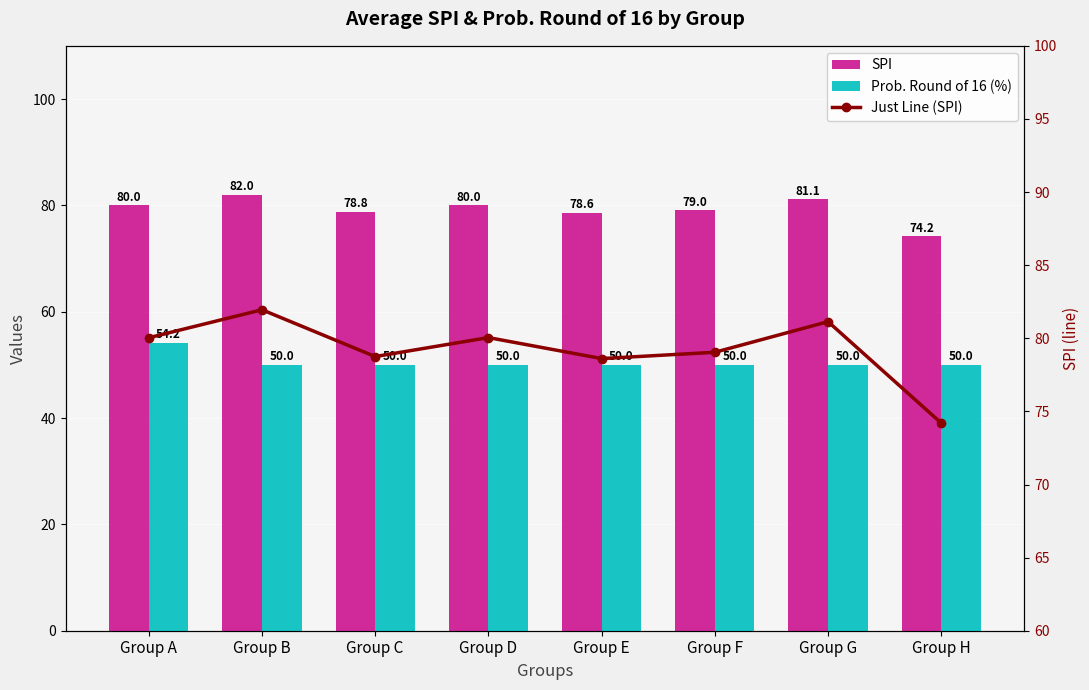

How many groups of bars are there?

8